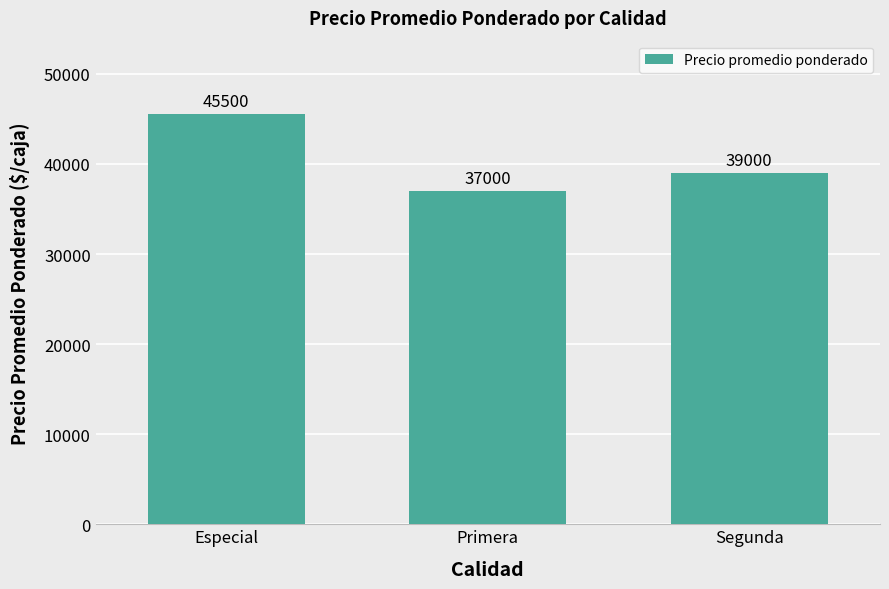

List the labels in order of value, smallest first.

Primera, Segunda, Especial